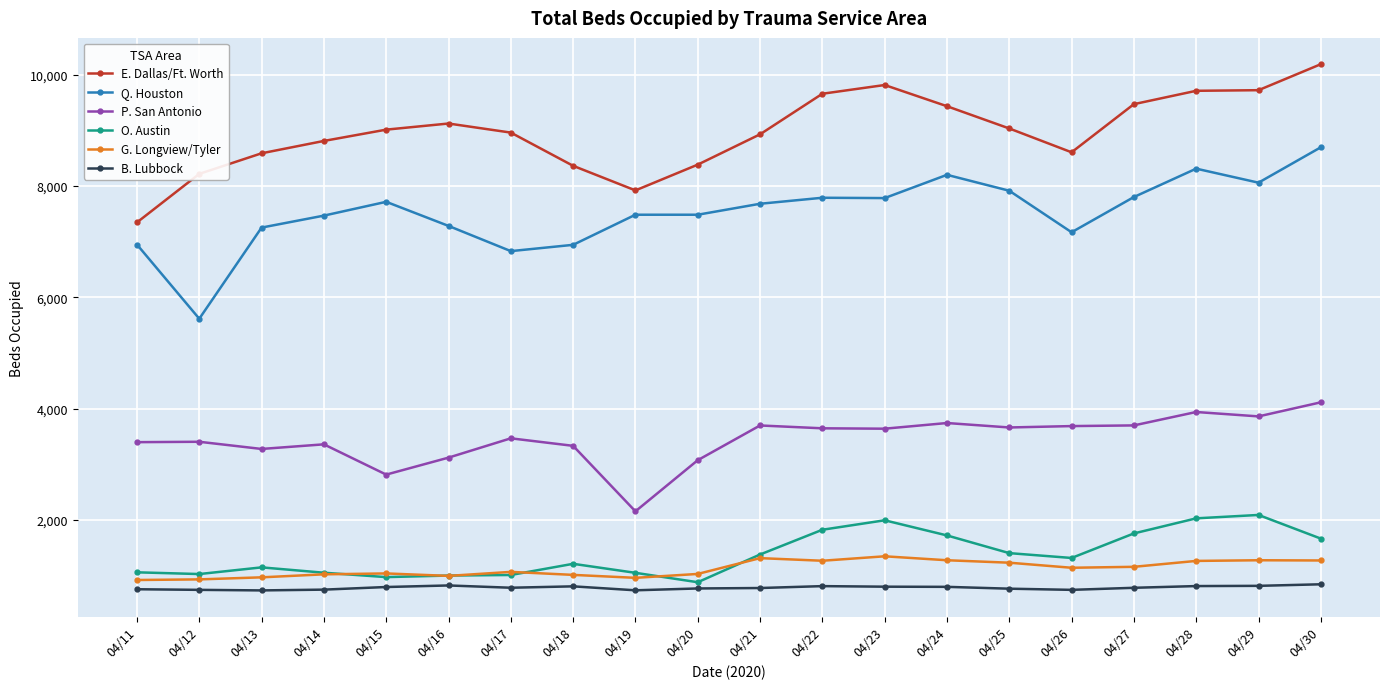

What are all the series names shown in the legend?

E. Dallas/Ft. Worth, Q. Houston, P. San Antonio, O. Austin, G. Longview/Tyler, B. Lubbock